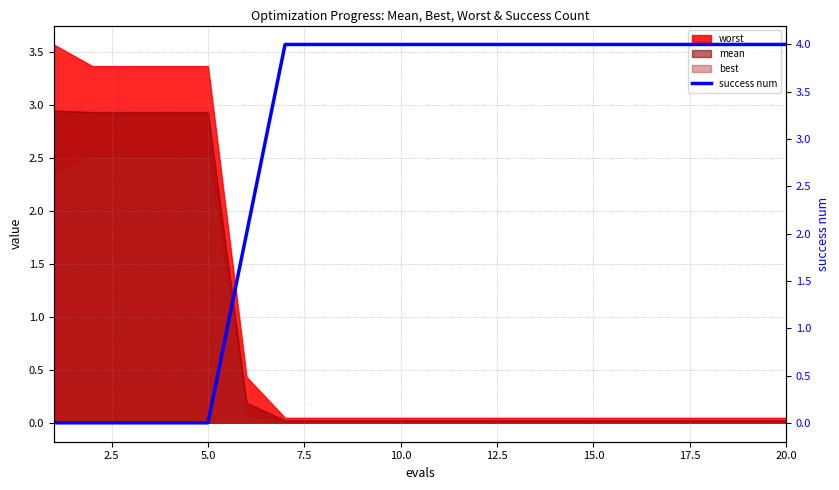

True or false: the data shows -1 at 2.5.

False